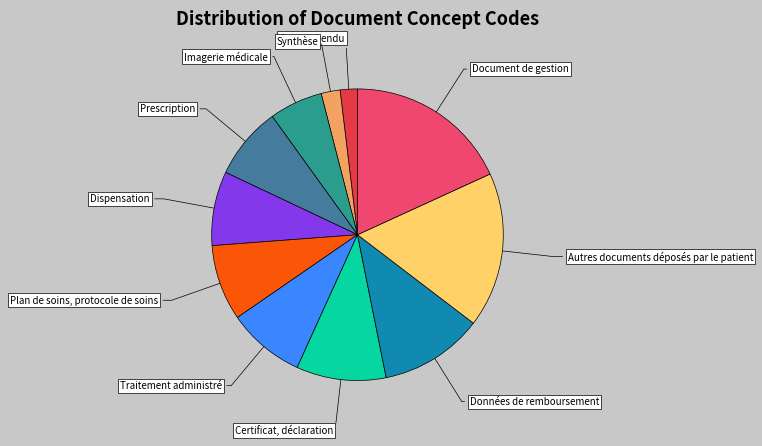

Is there a majority slice in this chart?

No